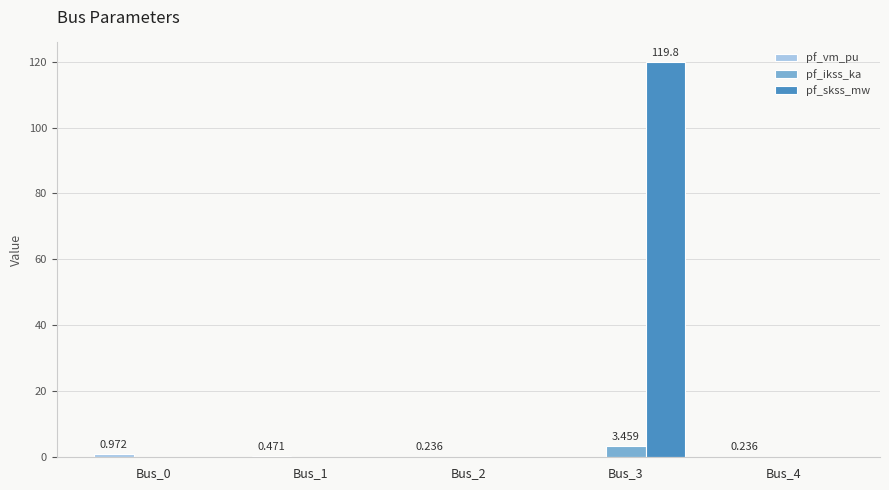

Which series has the largest total across all categories?

pf_skss_mw